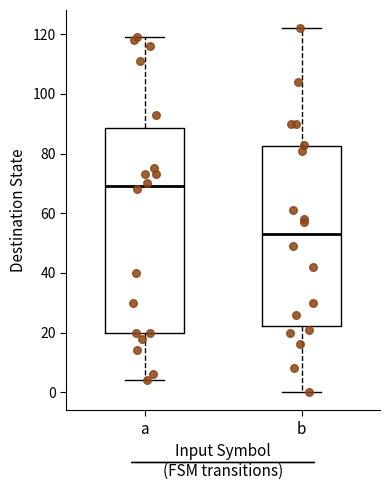

Reading left to right, read every box against the y-axis: the position of its median line, the range the box covers, and the ends of its whiskers. The values are not printed on the chart, so give them approximately, as read against the axis.

a: median 70, box 20 to 88, whiskers 4 to 120
b: median 54, box 22 to 82, whiskers 0 to 122